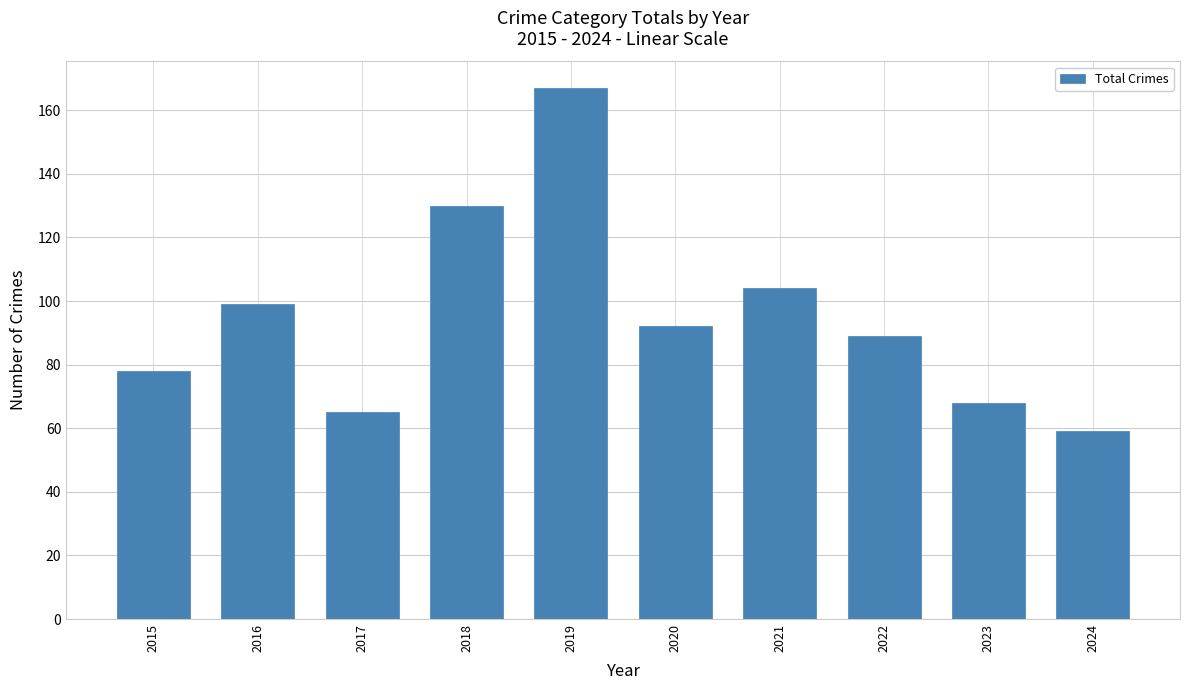

What is the value of the 1st bar from the left?

78